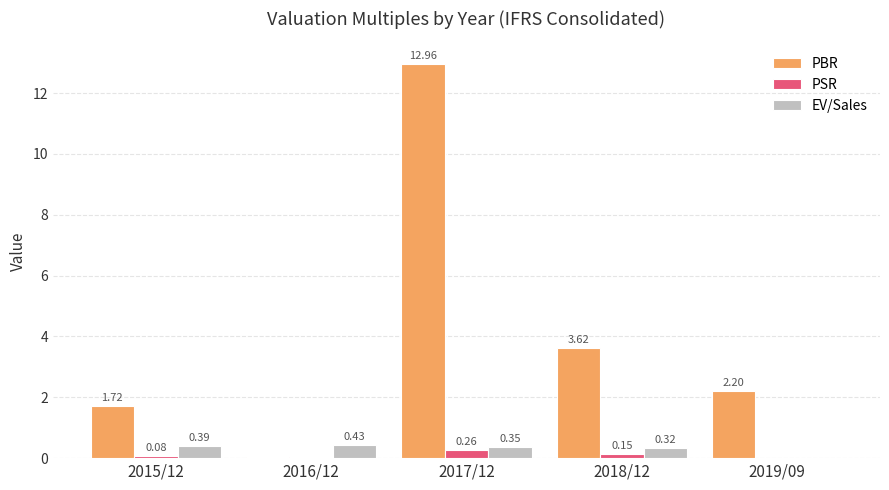

What is the total value across all series at 2018/12?

4.1